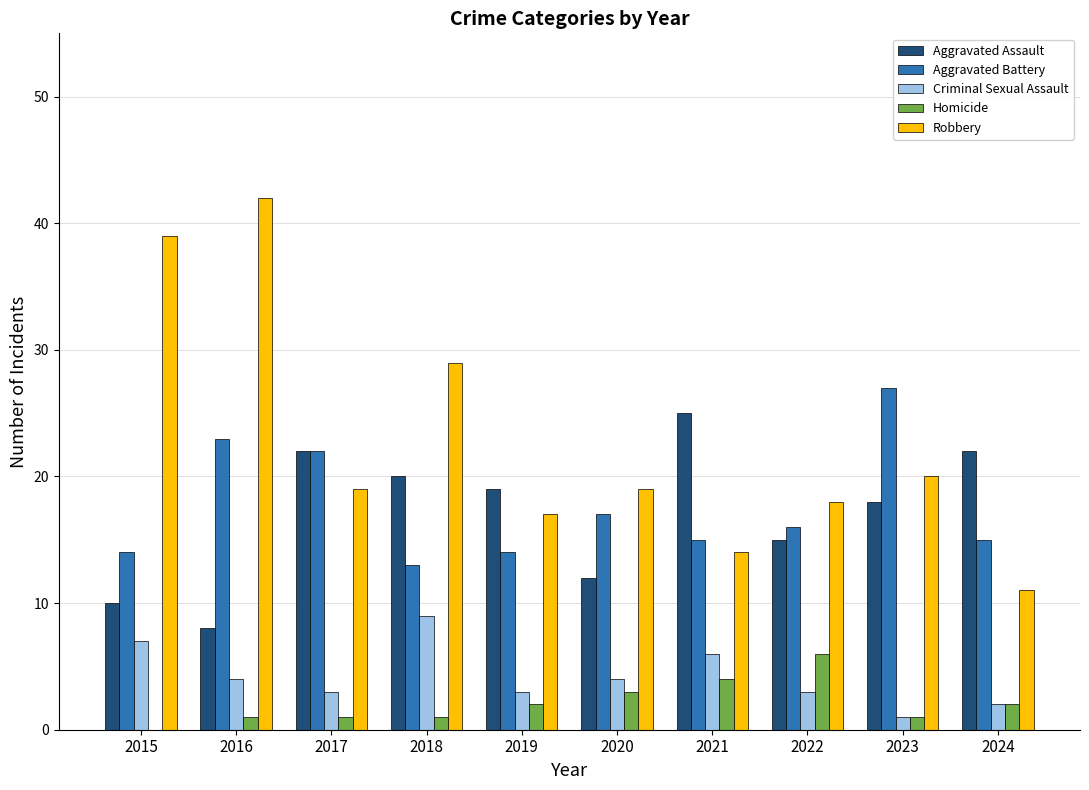

How many series are shown in this chart?

5